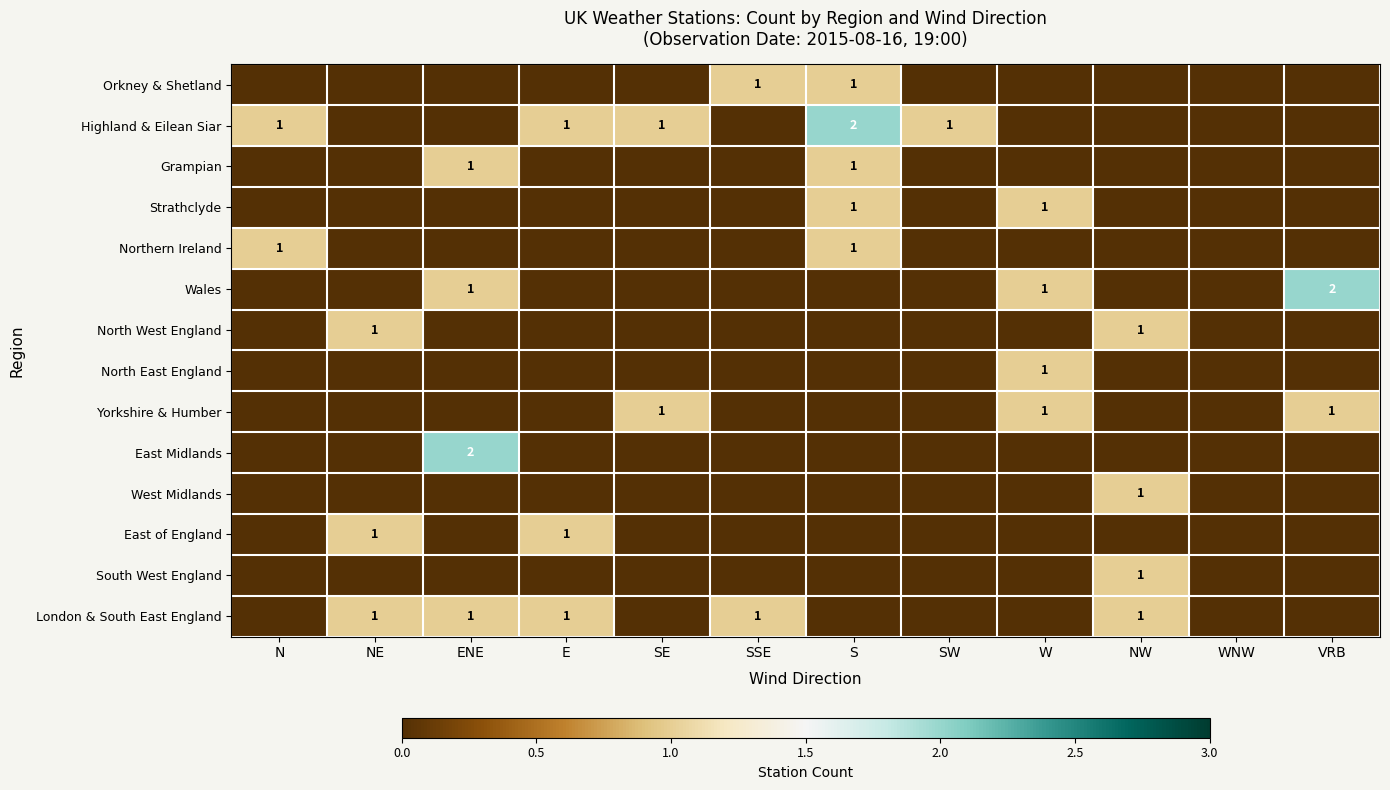

Is it true that Grampian equals 1 at ENE?

True